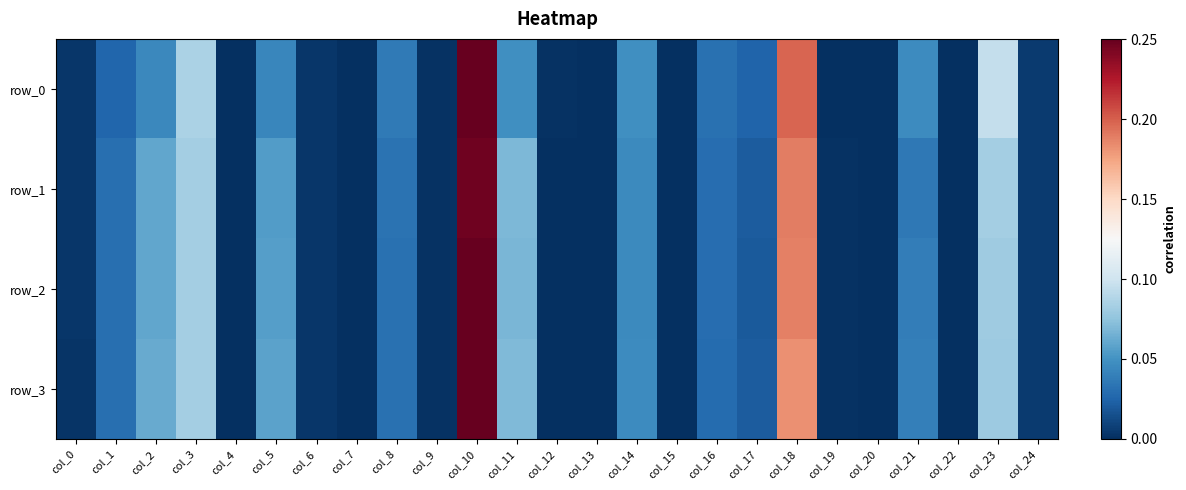

True or false: row_1 has a value of 0.0 at col_1.

True